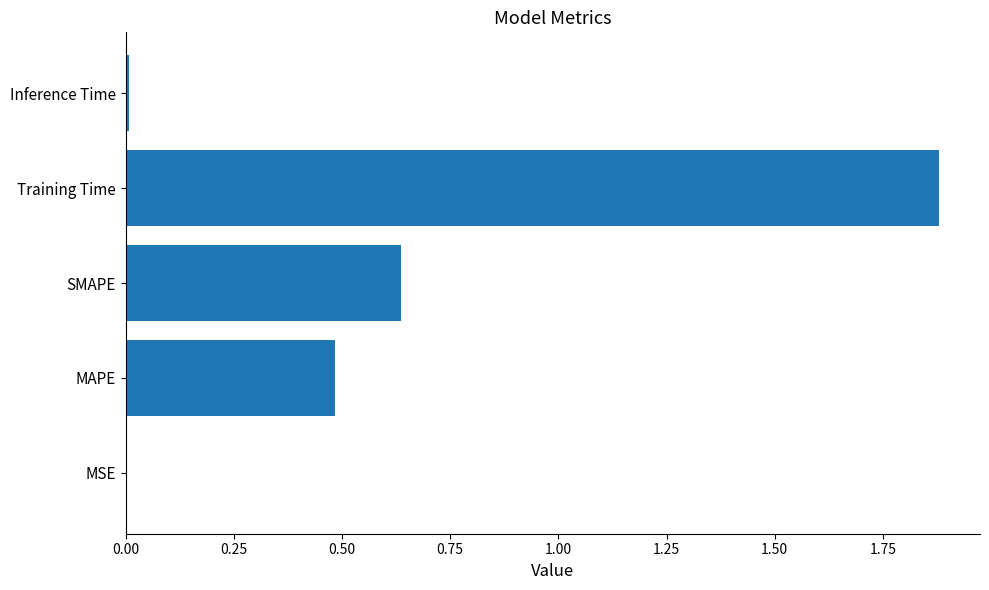

Which has a higher value, SMAPE or MAPE?

SMAPE